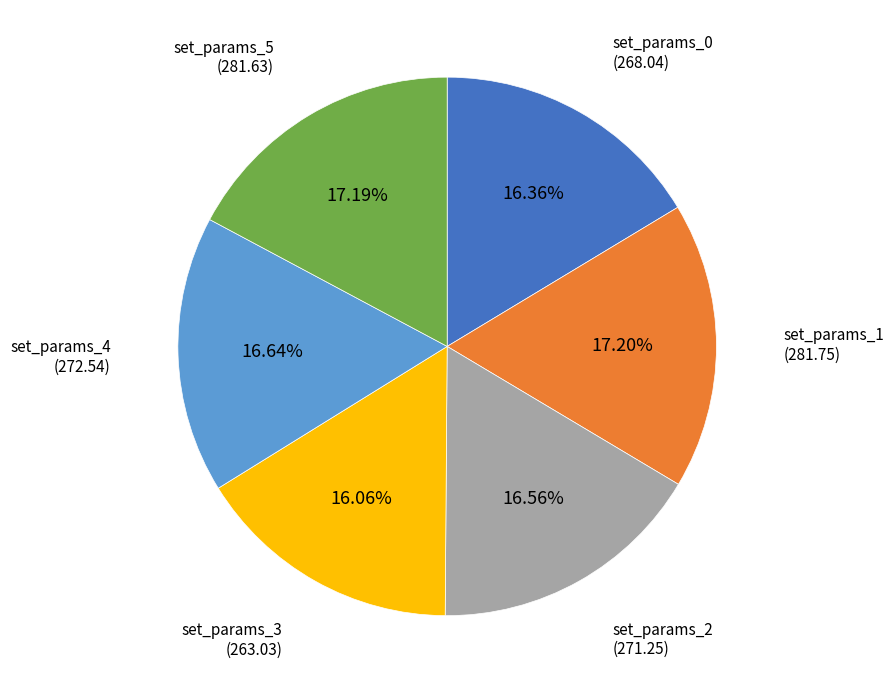

Is there any slice that represents more than half of the pie?

No